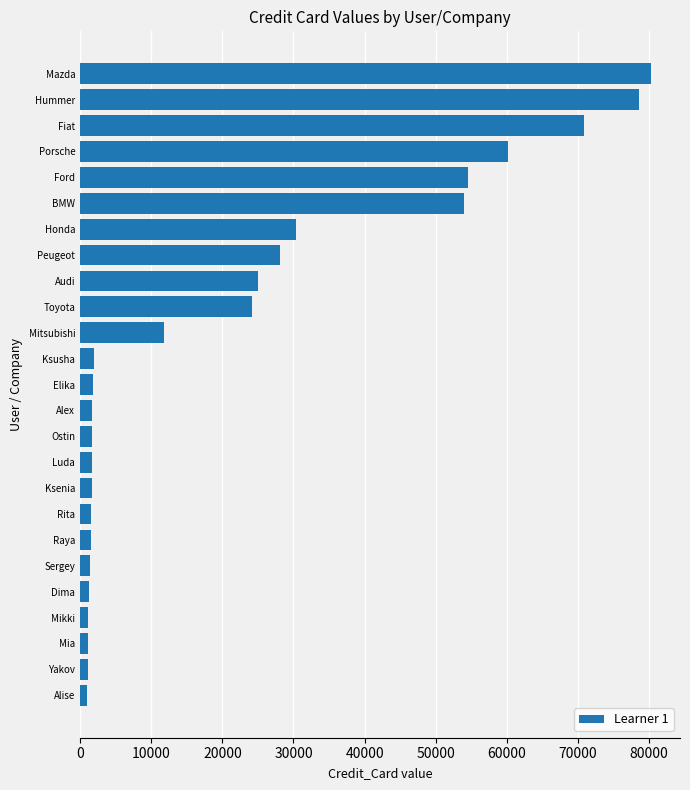

Are the bars horizontal?

Yes